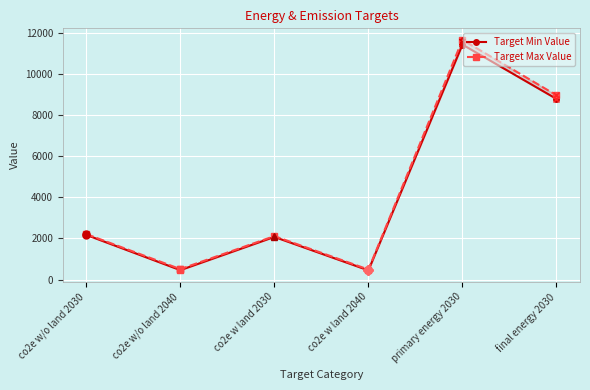

At which category does Target Min Value reach its first local valley?

co2e w/o land 2040